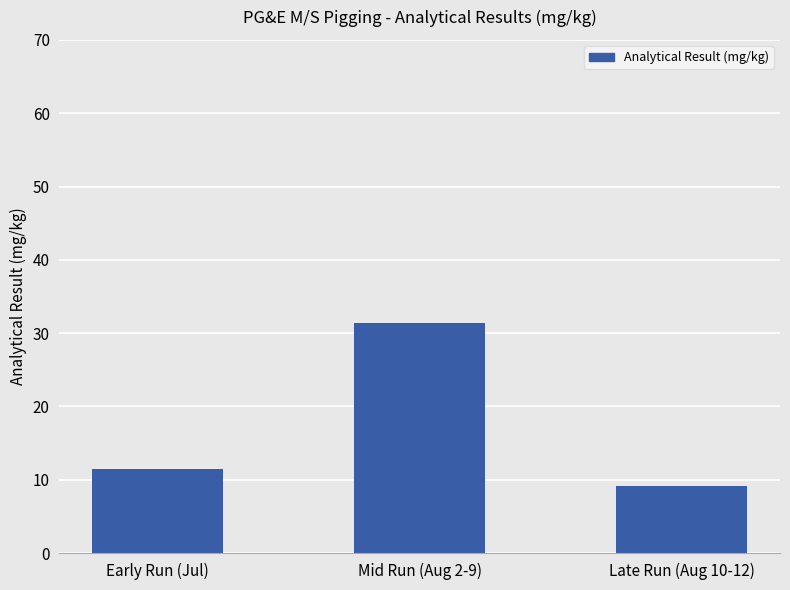

What is the ratio of the value at Late Run (Aug 10-12) to the value at Mid Run (Aug 2-9)?

0.3